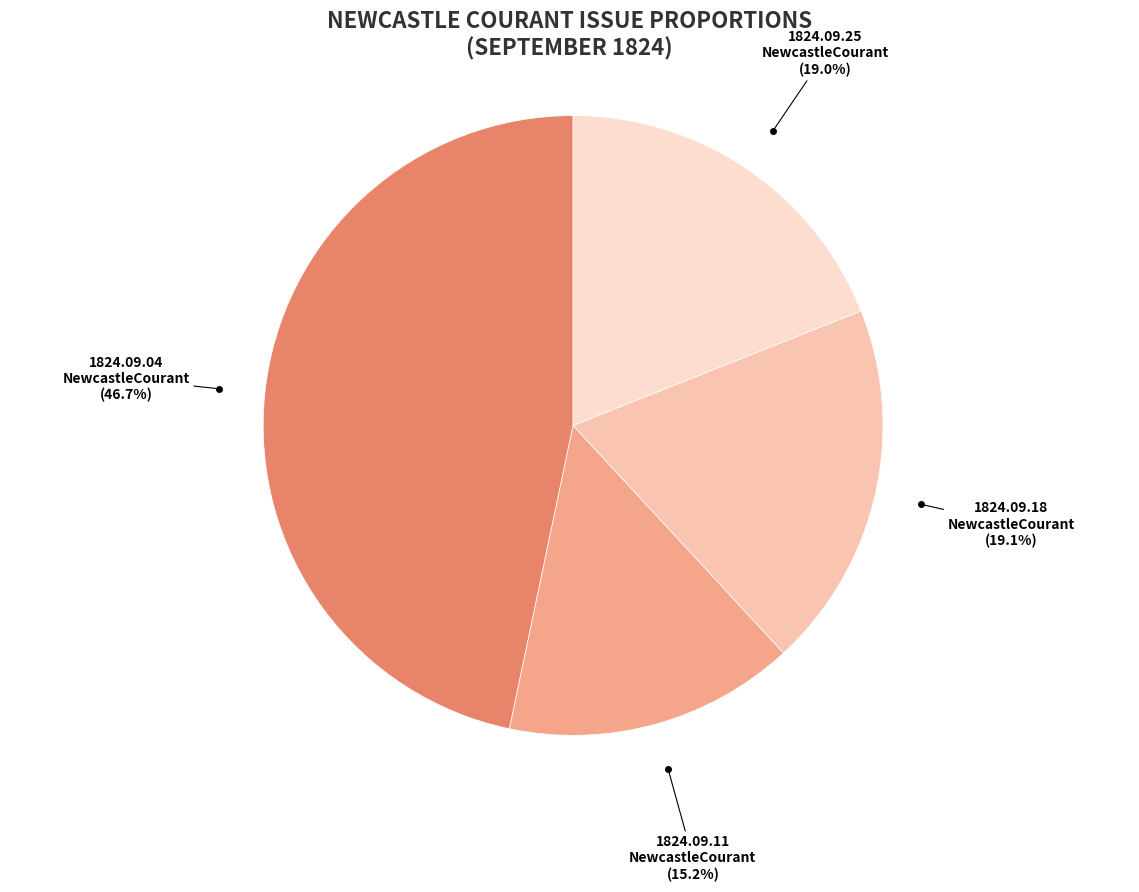

To the nearest percent, what is the average slice percentage?

25%